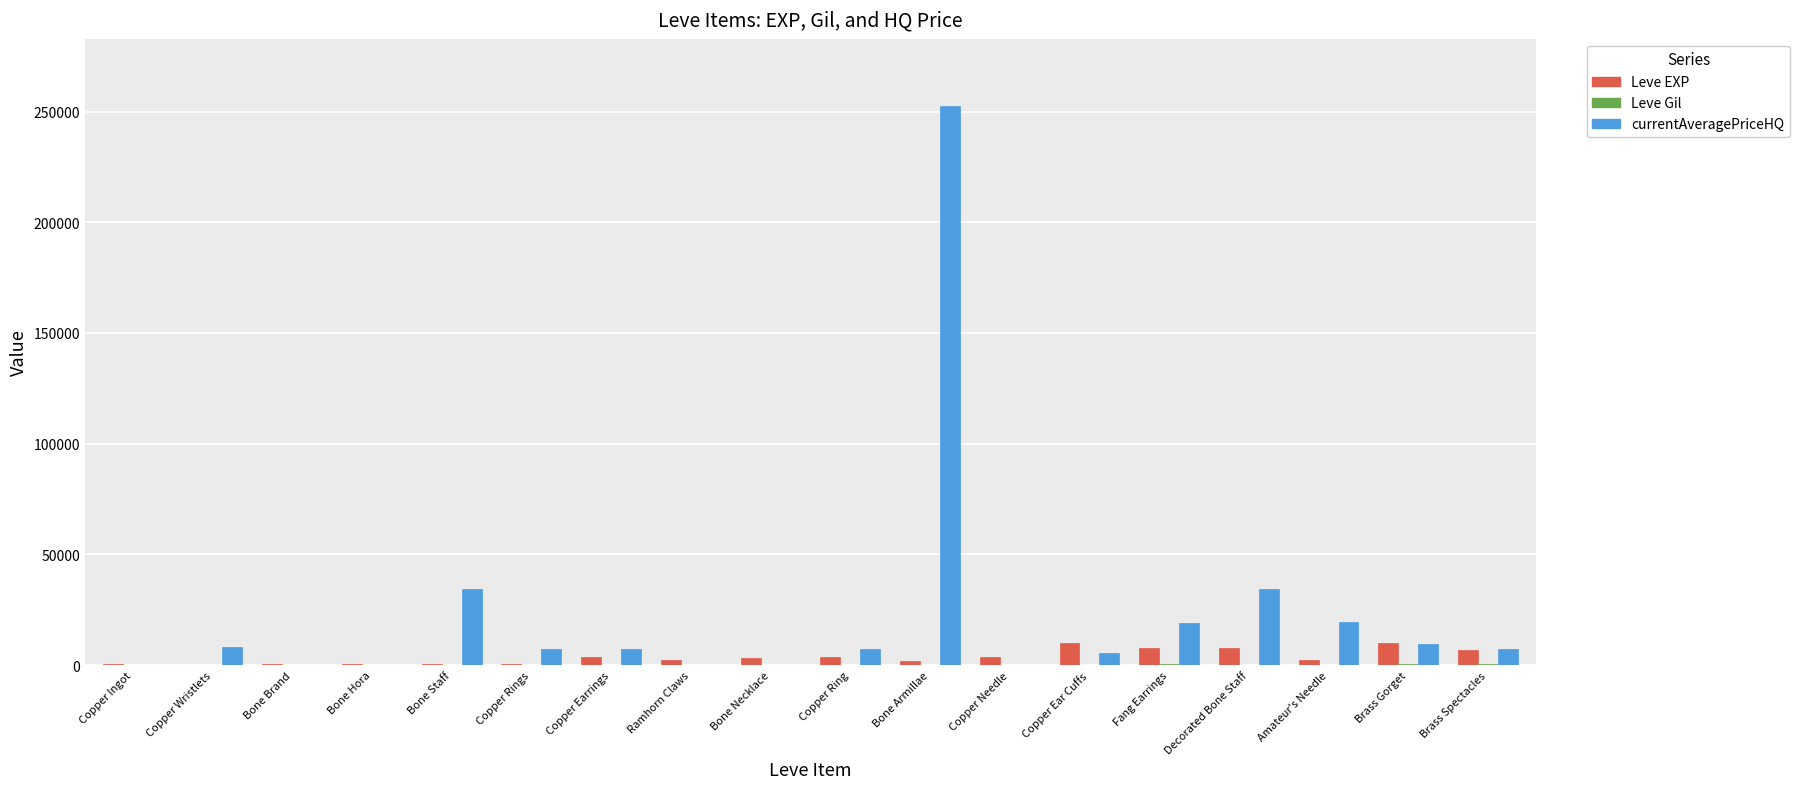

What is the highest value of the Leve EXP series?

9990.0